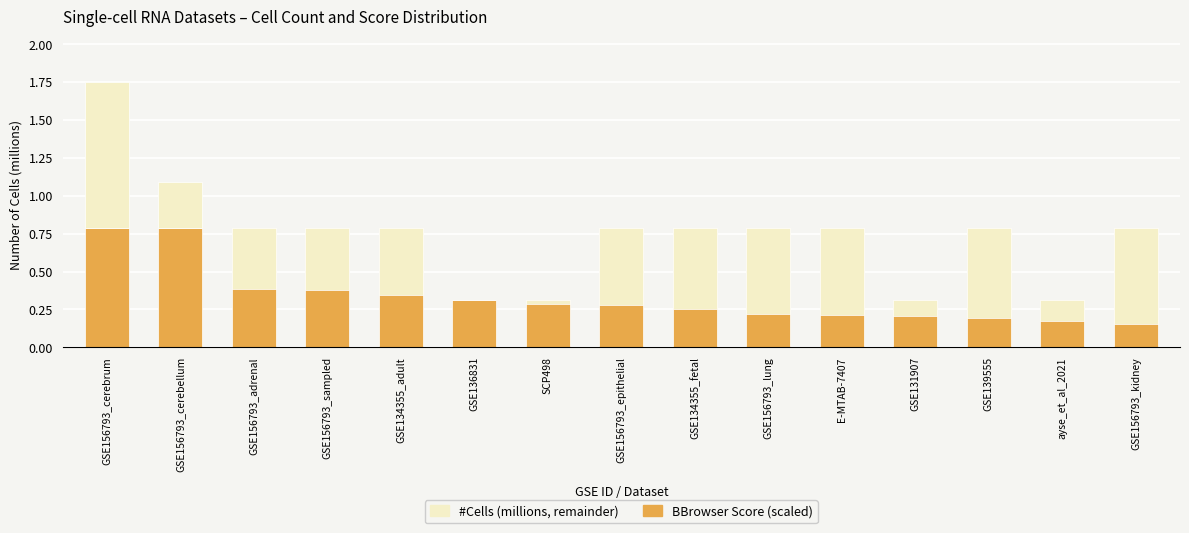

What position from the left is GSE134355_adult?

5